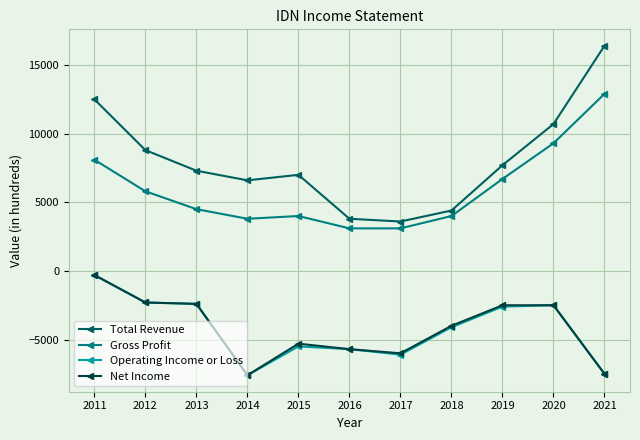

What is the difference between the maximum and minimum values in the Gross Profit series?

9800